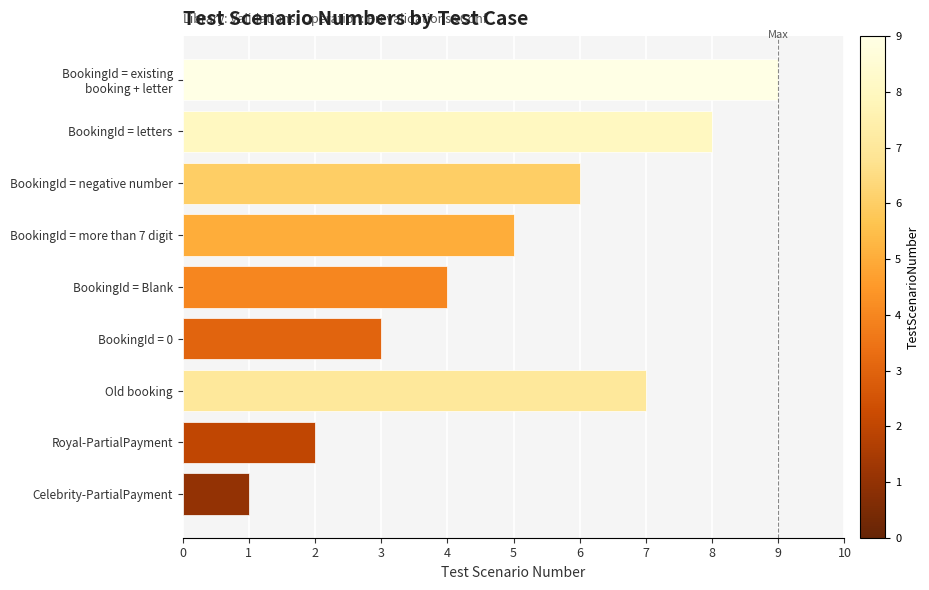

Count the number of categories in the chart.

9